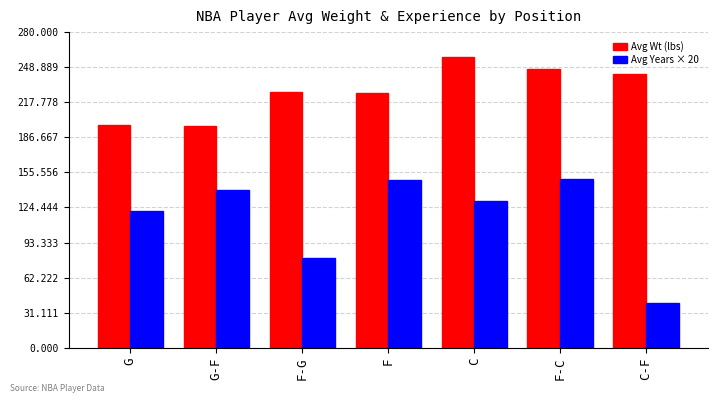

What is the lowest value of the Avg Wt (lbs) series?

197.0